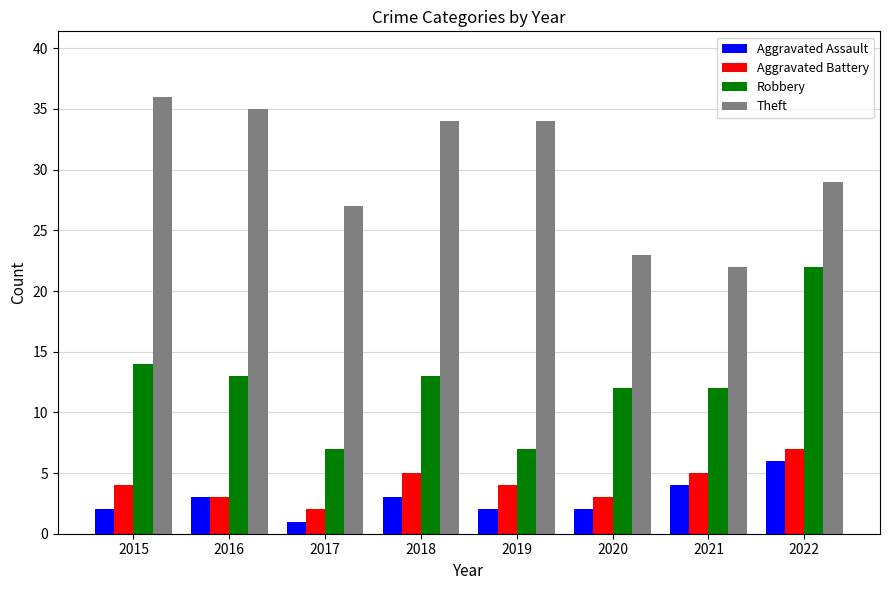

At which category does the chart reach its peak across all series?

2015